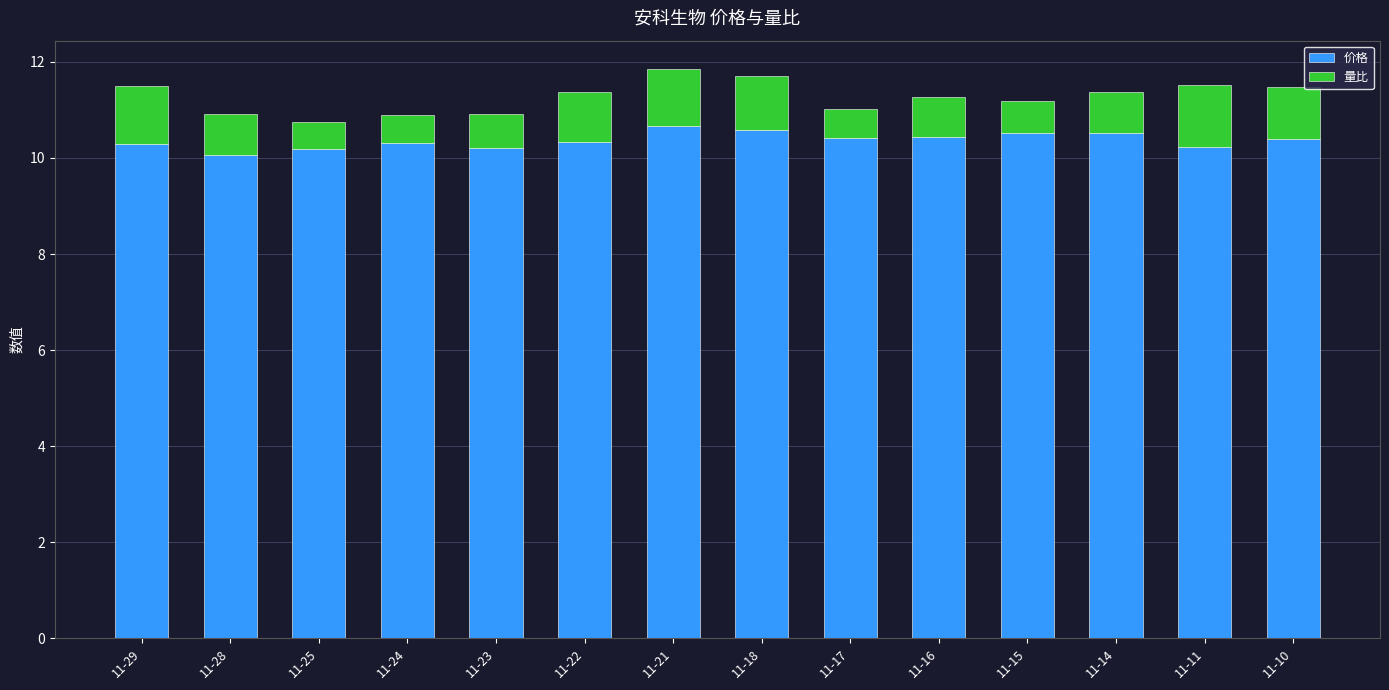

The 价格 series shows 6.3 at 11-21. True or false?

False